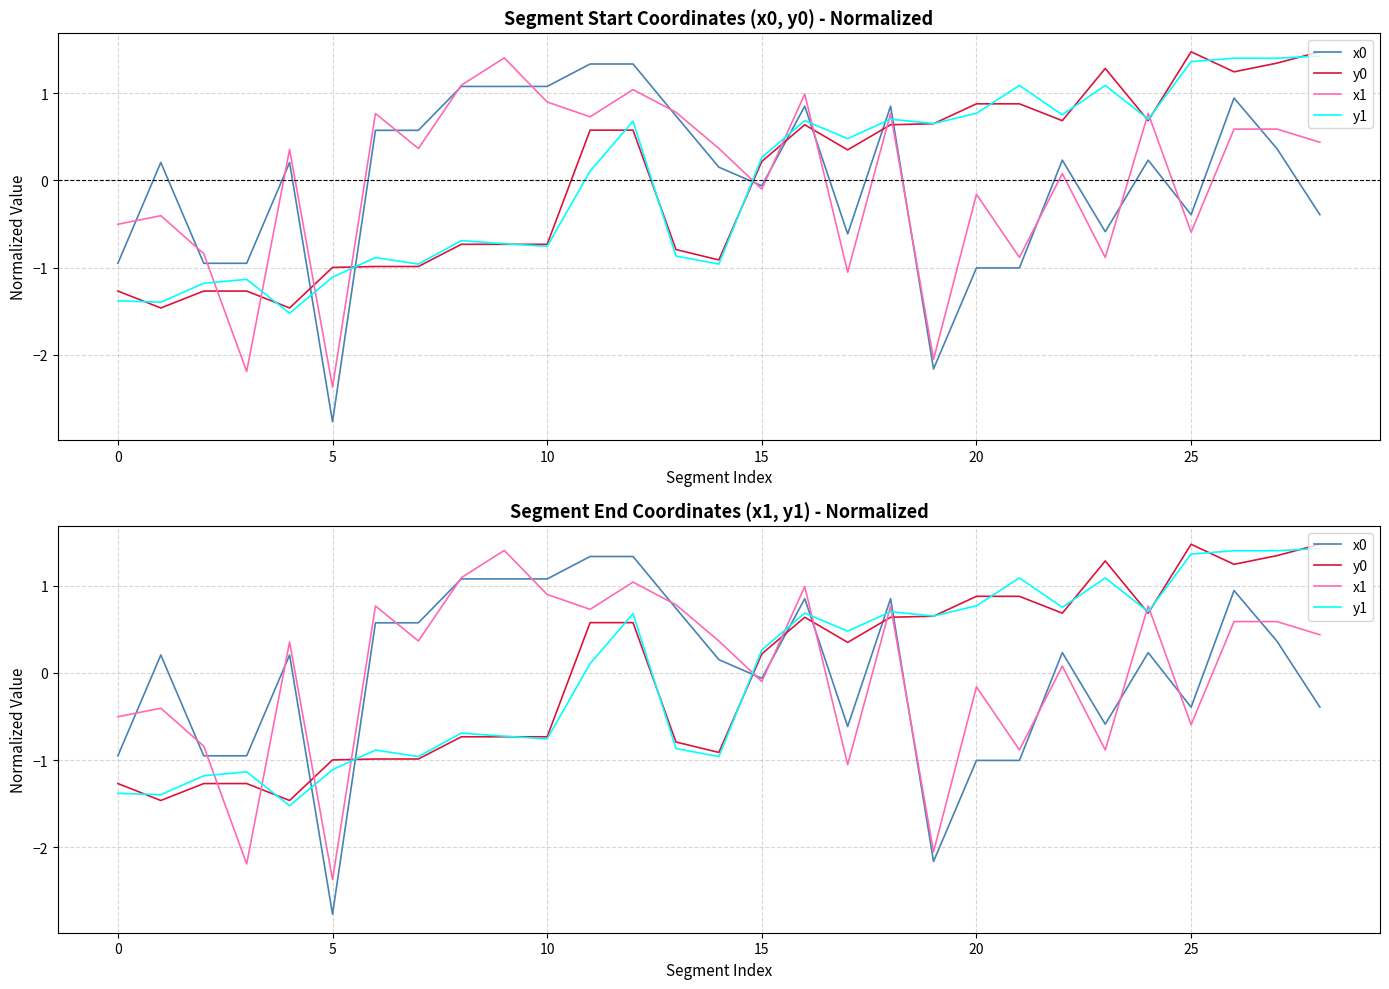

True or false: y0 and x0 cross at least once.

True